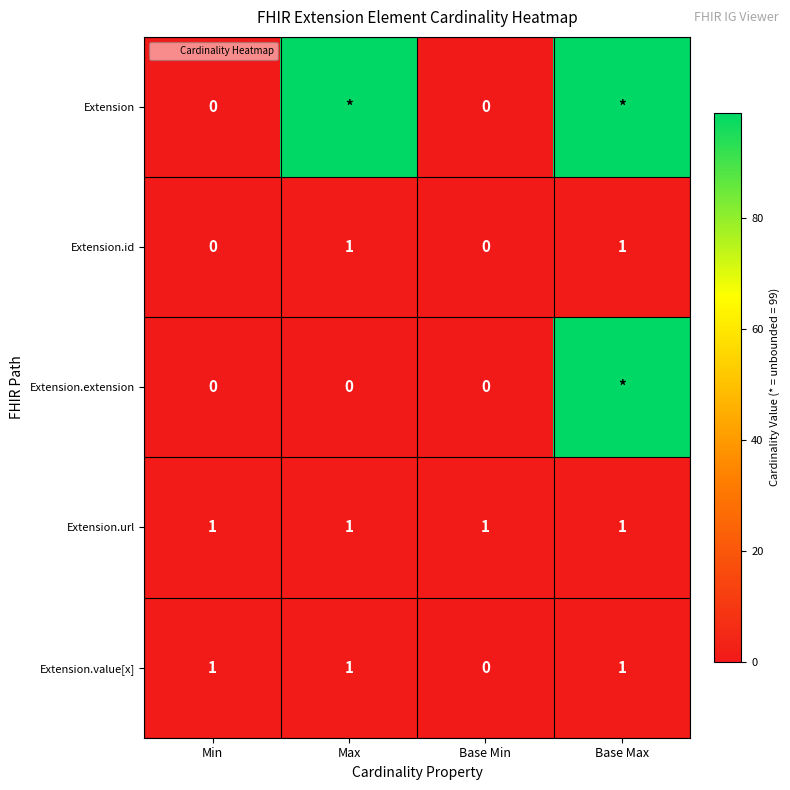

Count the Extension.value[x] values in the range 1 to 2.

3